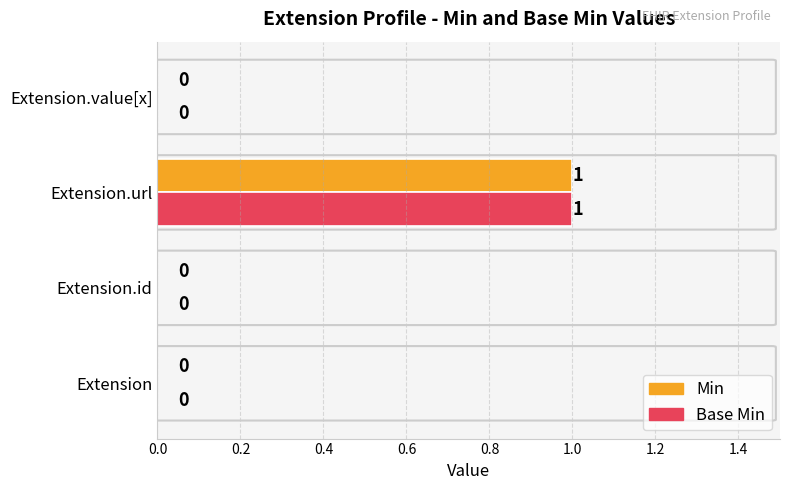

At which category is the sum across all series the highest?

Extension.url